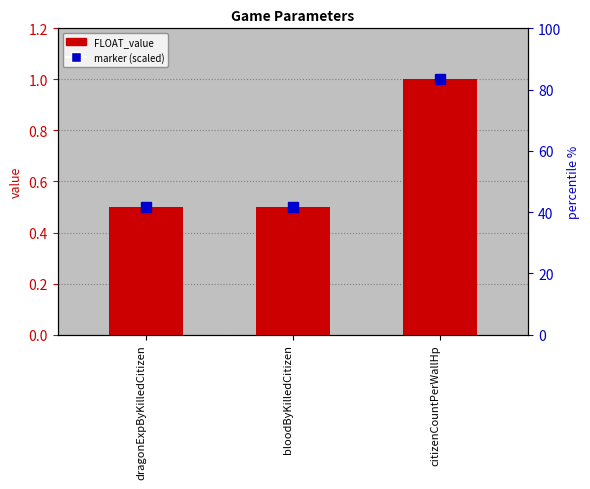

What is the value of the 1st bar from the left?

0.5